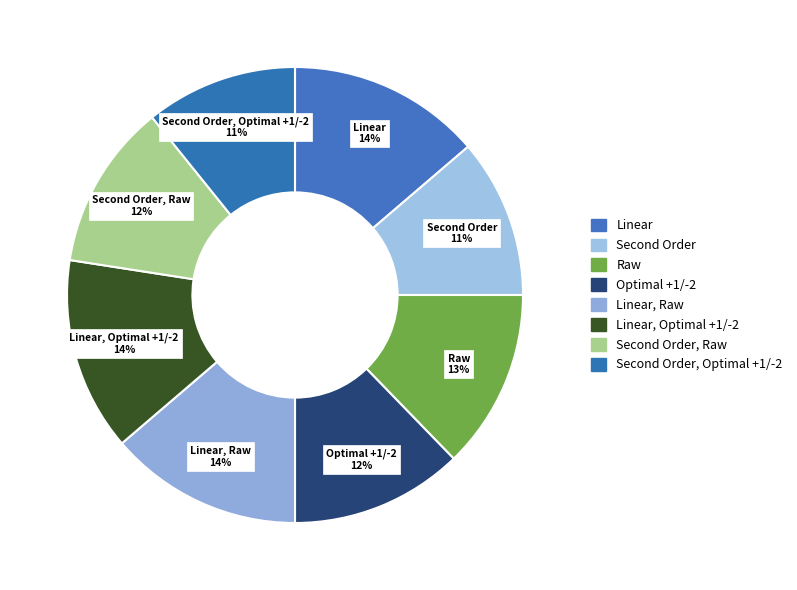

Is Linear, Raw the majority of the pie?

No